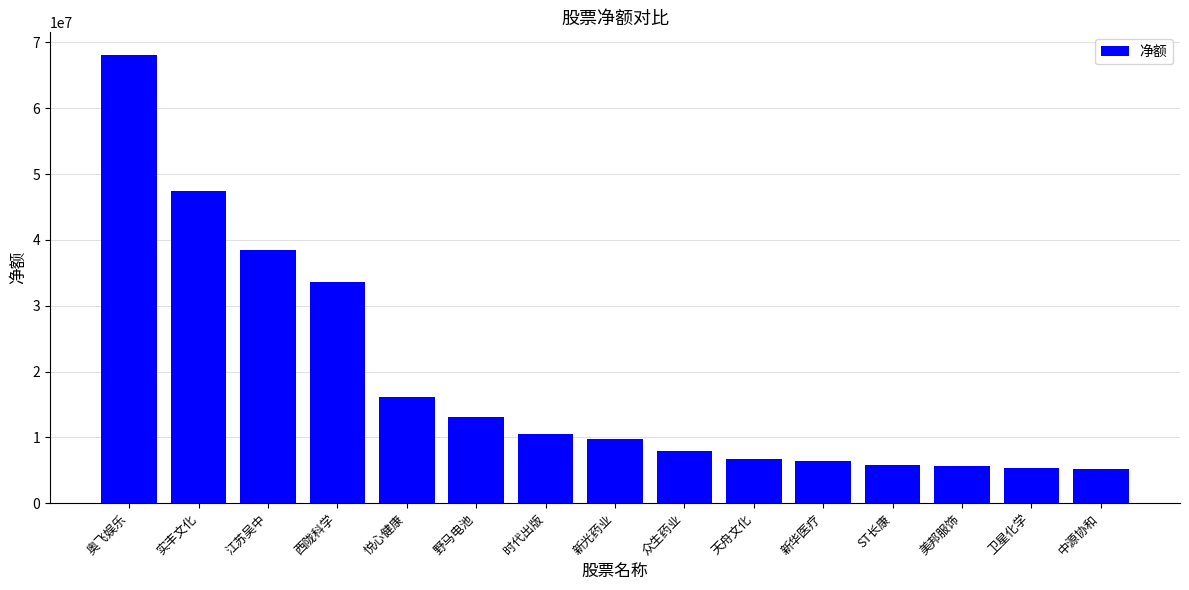

At which category does the chart reach its peak across all series?

奥飞娱乐